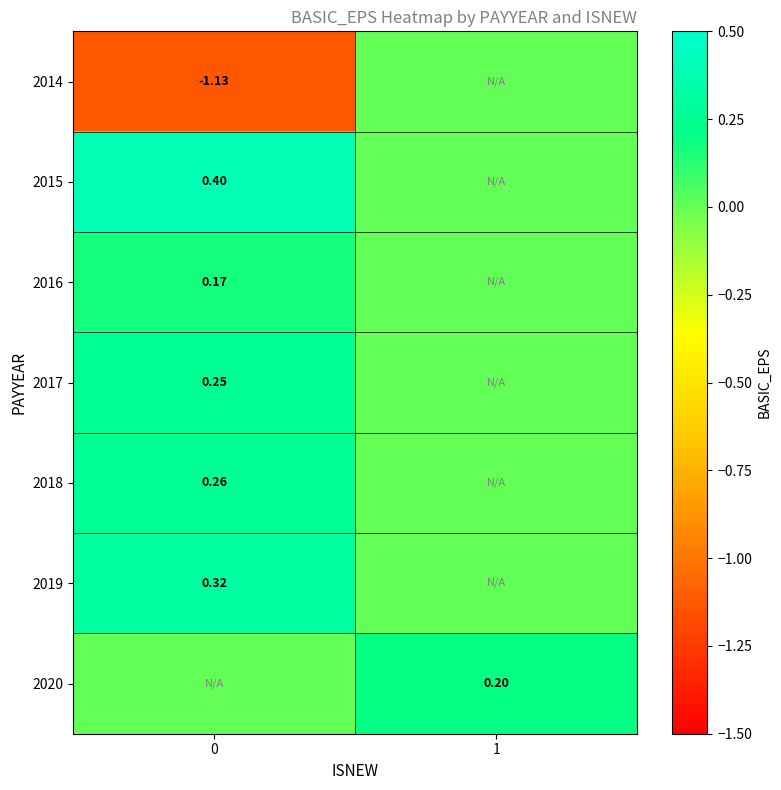

Is the value of 2014 at 0 greater than the value of 2017 at 0?

No